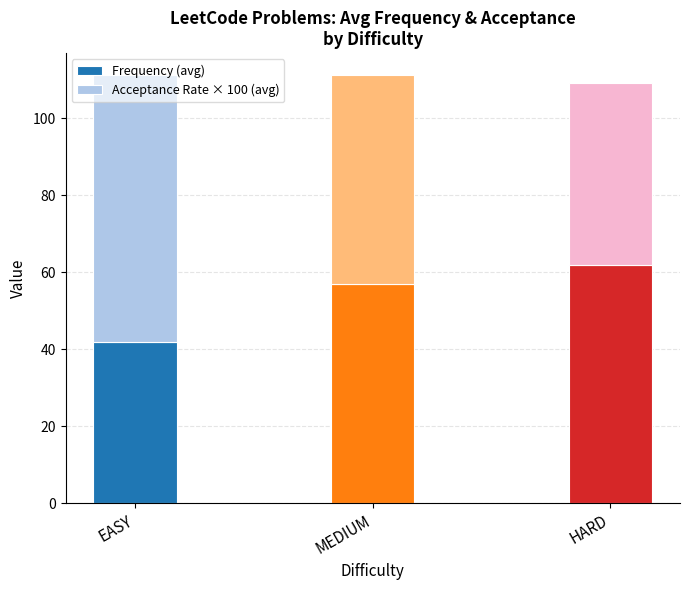

At which label does Frequency (avg) first exceed 56?

MEDIUM